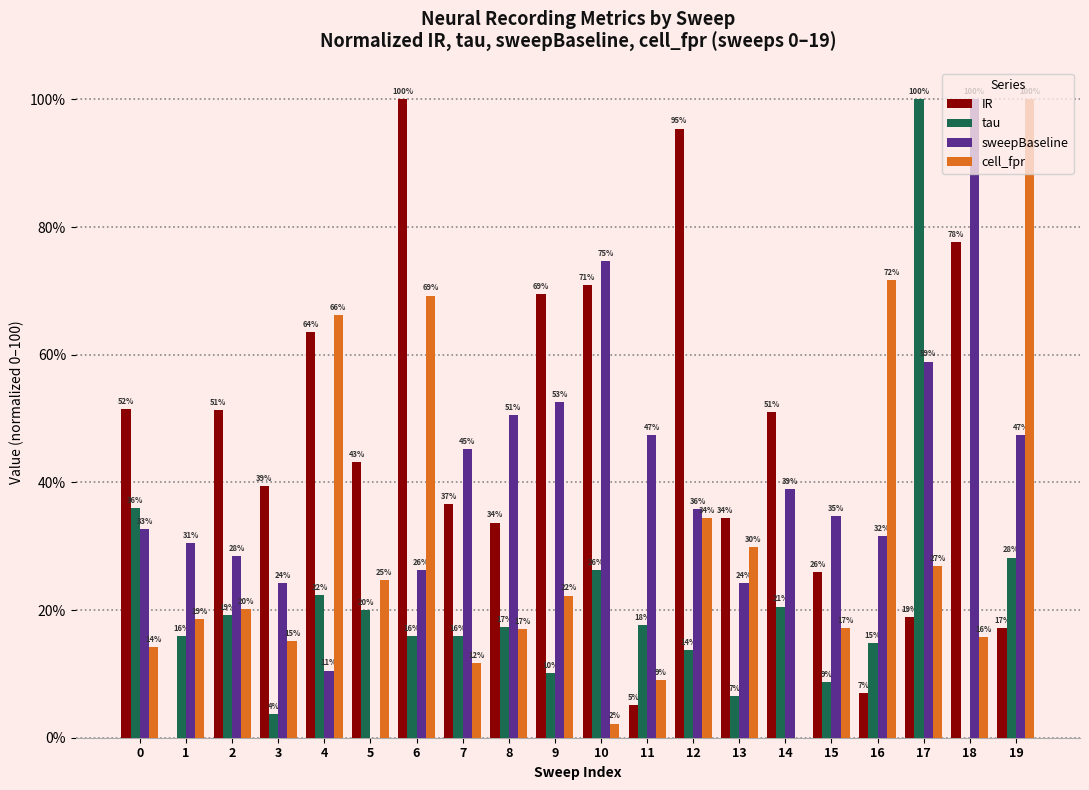

Are the bars grouped side by side (vs. stacked)?

Yes